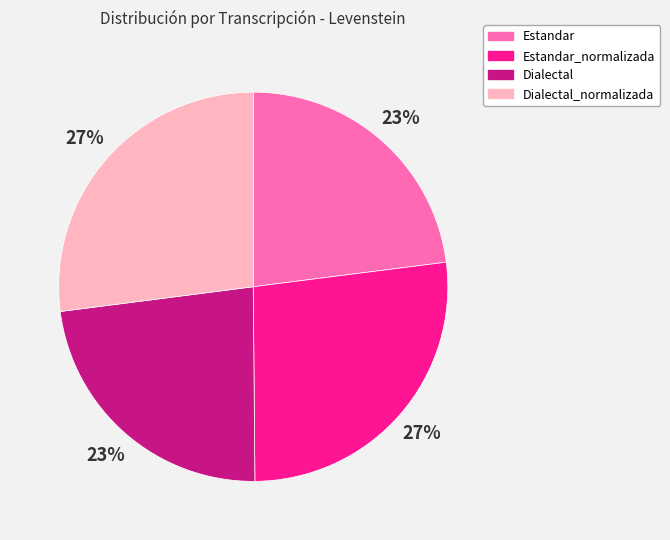

What is the ratio of the value at Estandar_normalizada to the value at Dialectal?

1.2